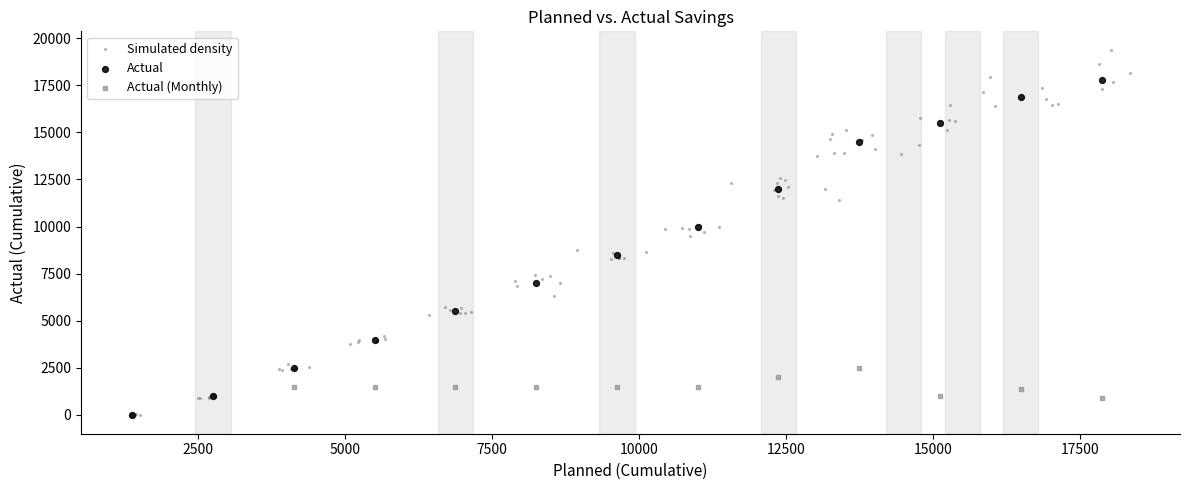

What are all the series names shown in the legend?

Simulated density, Actual, Actual (Monthly)